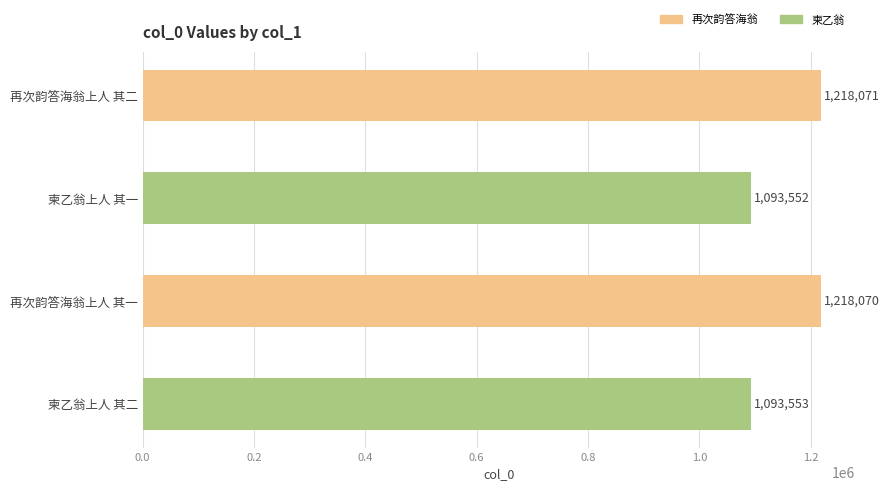

Rank the categories by value from highest to lowest.

再次韵答海翁上人 其二, 再次韵答海翁上人 其一, 柬乙翁上人 其二, 柬乙翁上人 其一